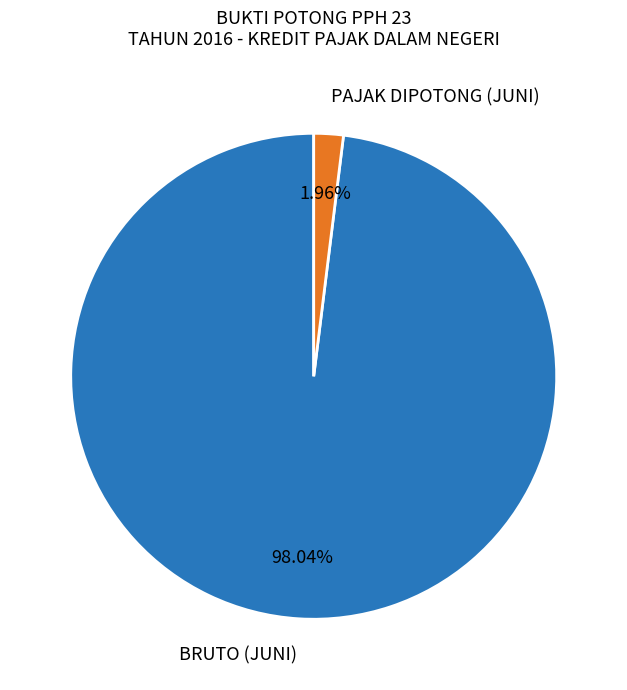

To the nearest percent, what is the difference between the largest and smallest slice percentages?

96%